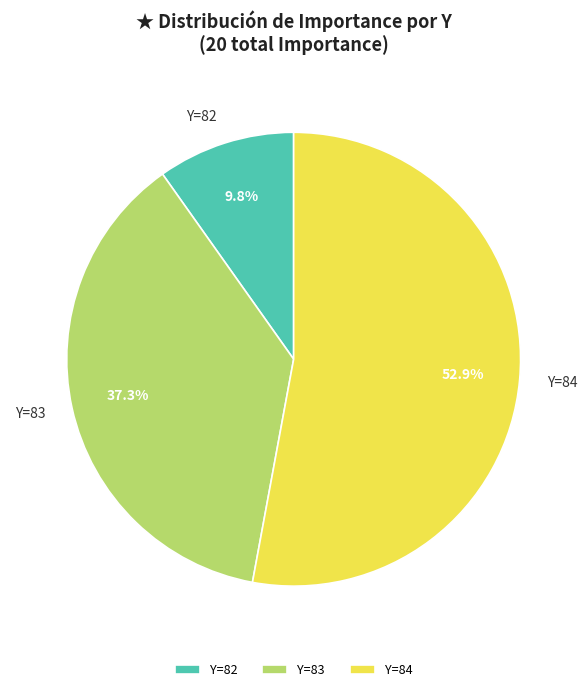

How much of the chart is everything except Y=84?

47.1%